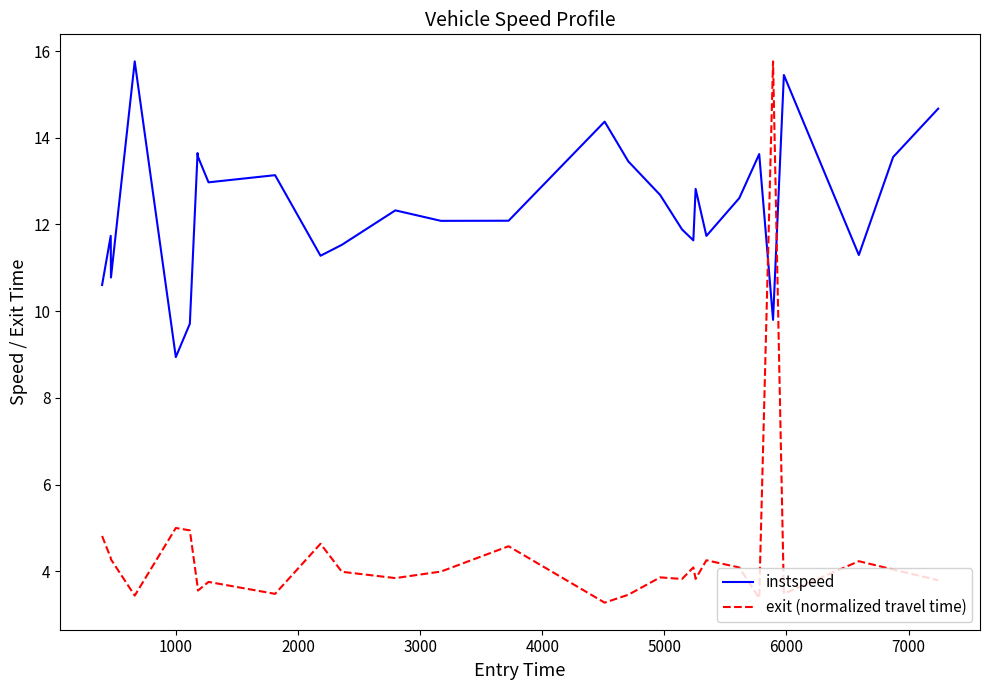

Which series has the largest total across all categories?

instspeed